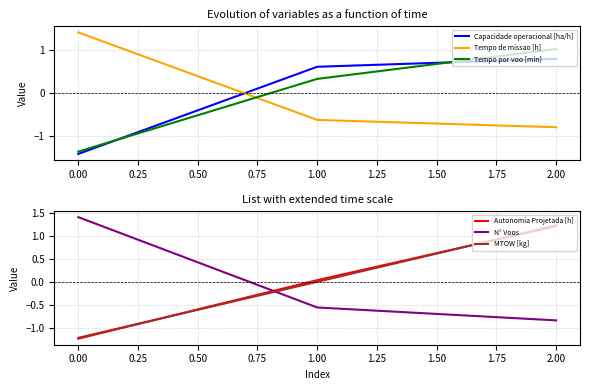

What is the approximate value of Tempo de missao [h] at 0.00?

1.4